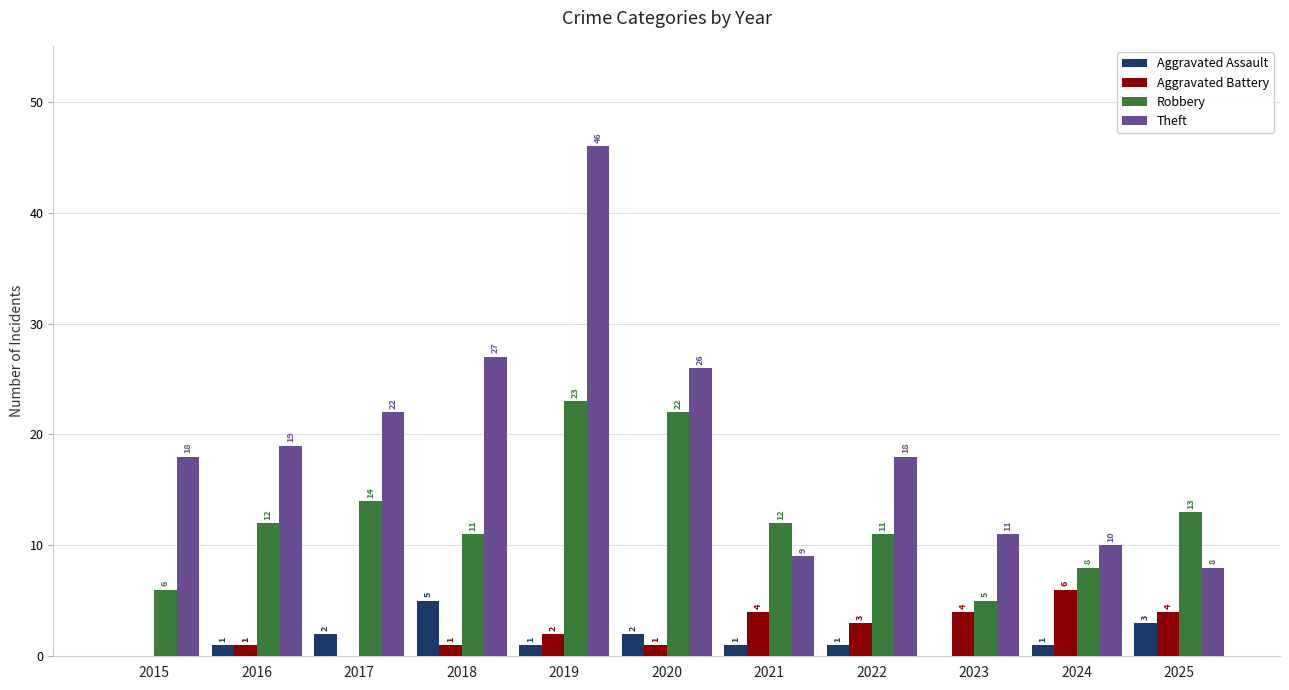

What is the average value of the Aggravated Battery series?

2